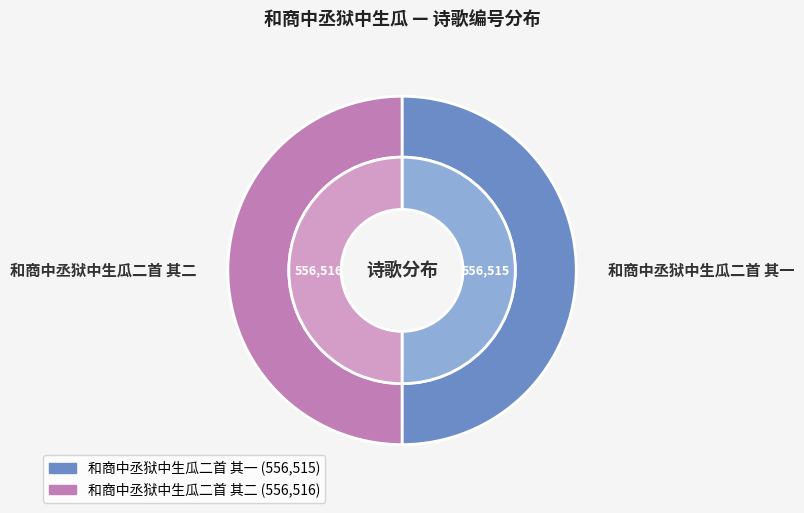

What percentage is the 和商中丞狱中生瓜二首 其二 slice, to the nearest percent?

50%